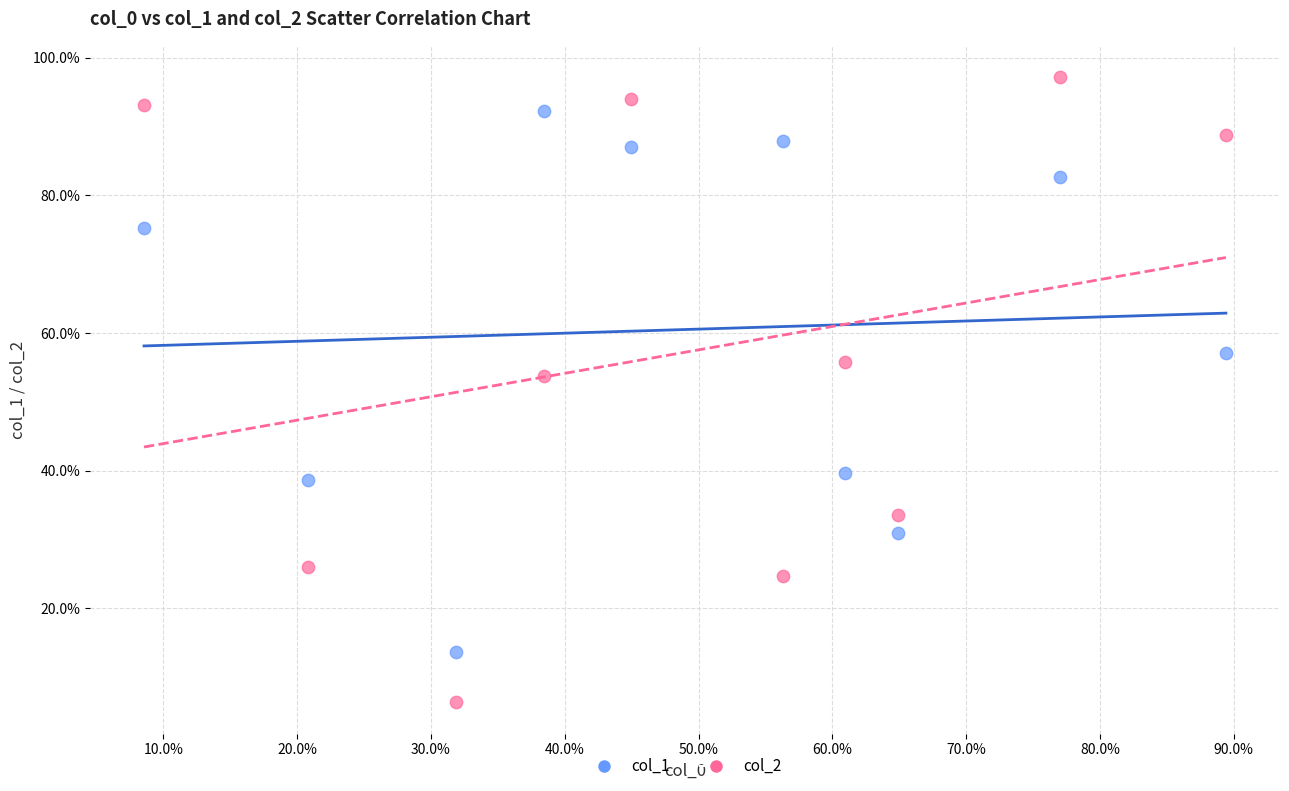

Which series contains the highest Y value?

col_2